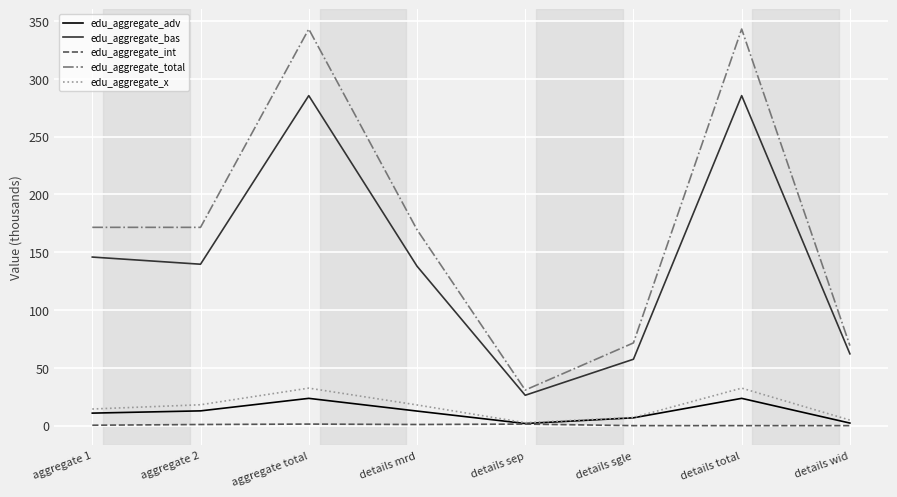

The value of edu_aggregate_bas at aggregate 1 is 145.8. True or false?

True